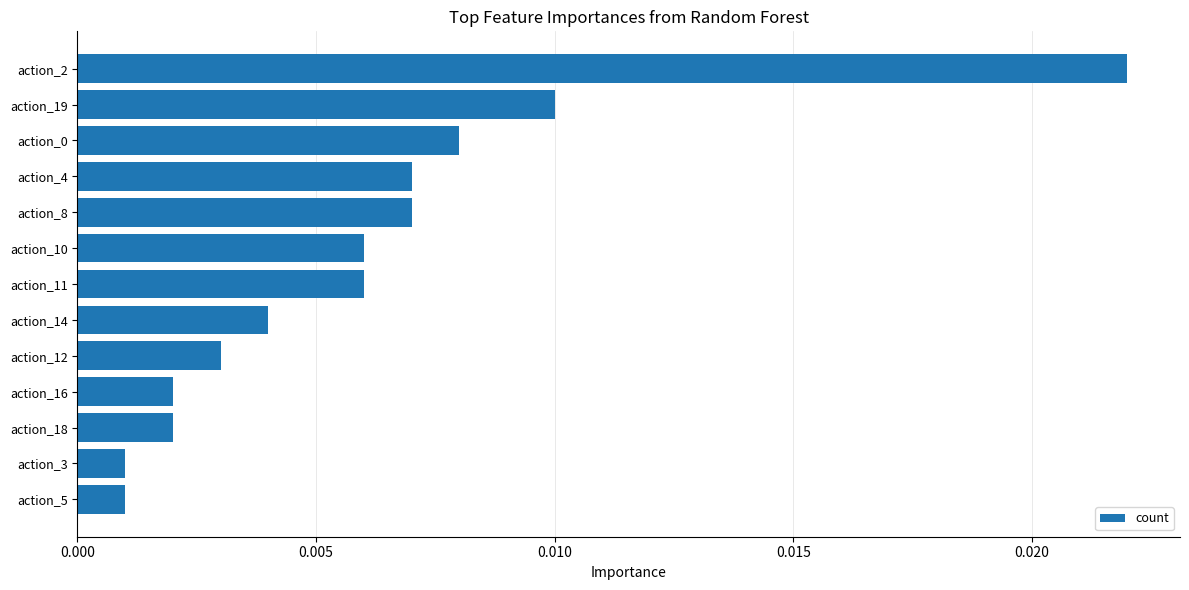

Which has a higher value, action_19 or action_5?

action_19